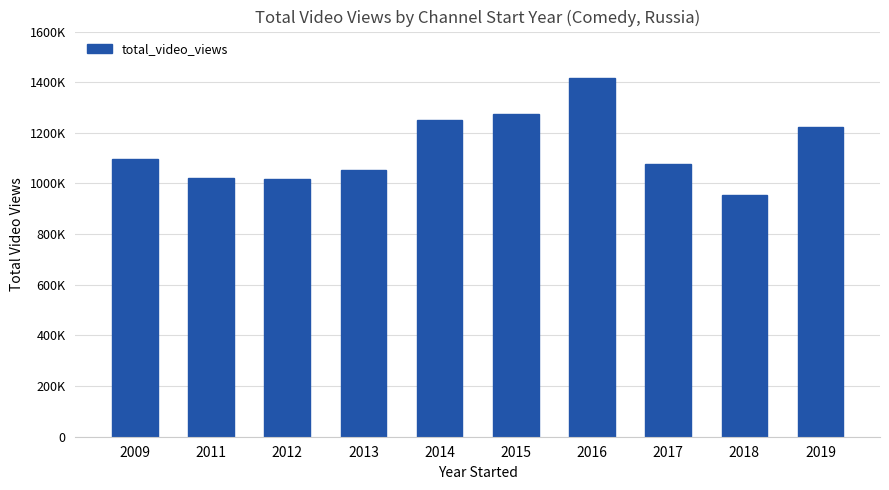

What is the value of the 2nd bar from the left?

1021837